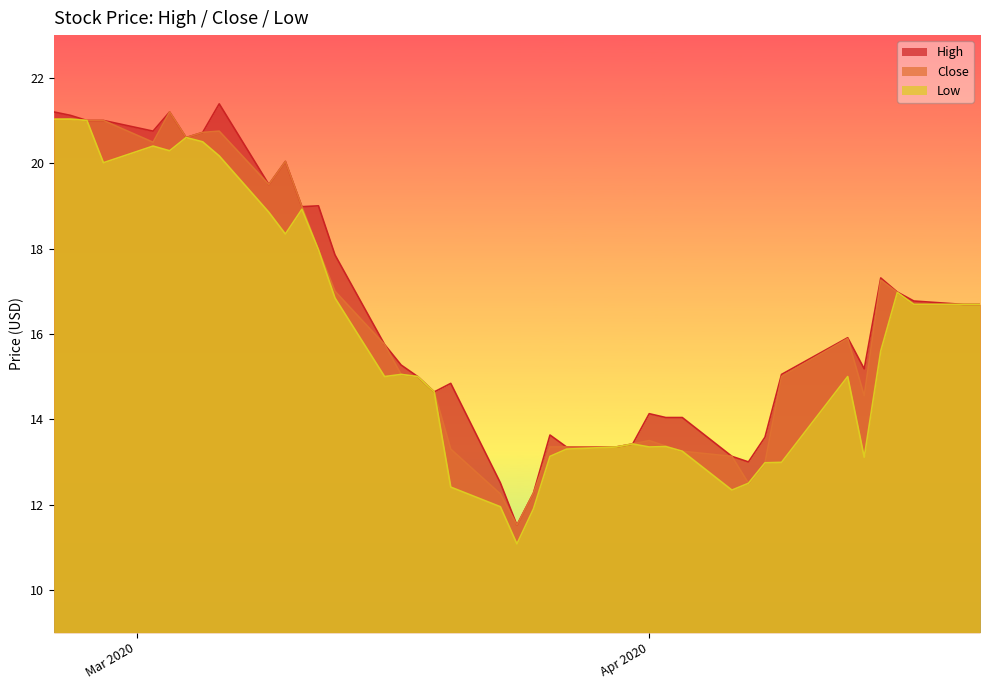

What is the smallest value displayed?

11.1